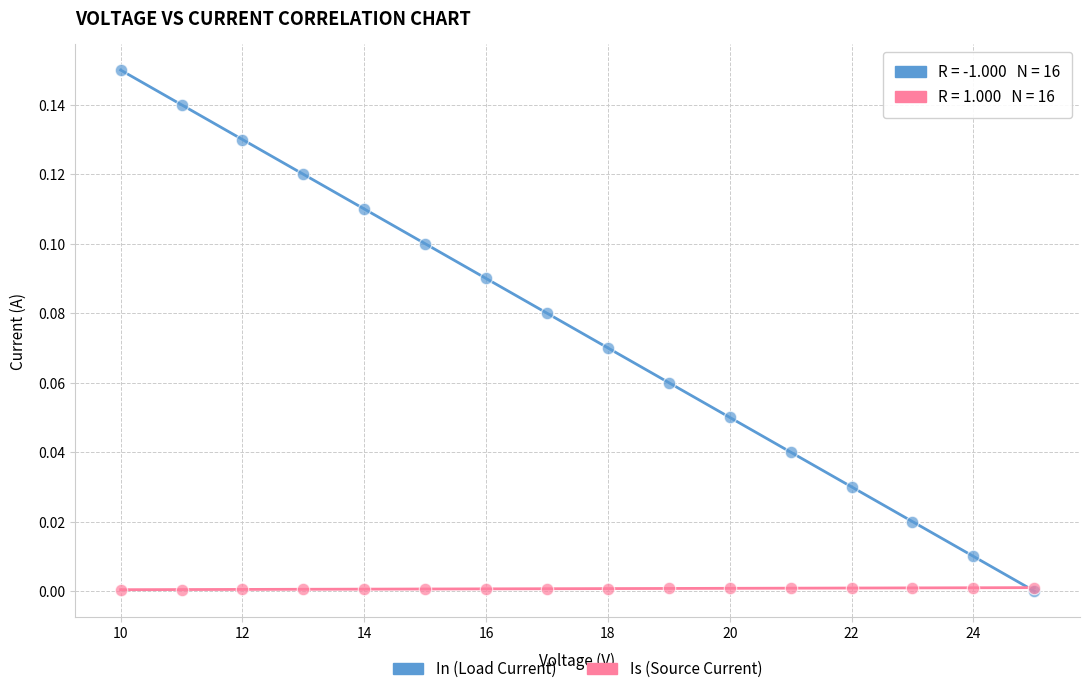

What are all the series names shown in the legend?

In (Load Current), Is (Source Current)